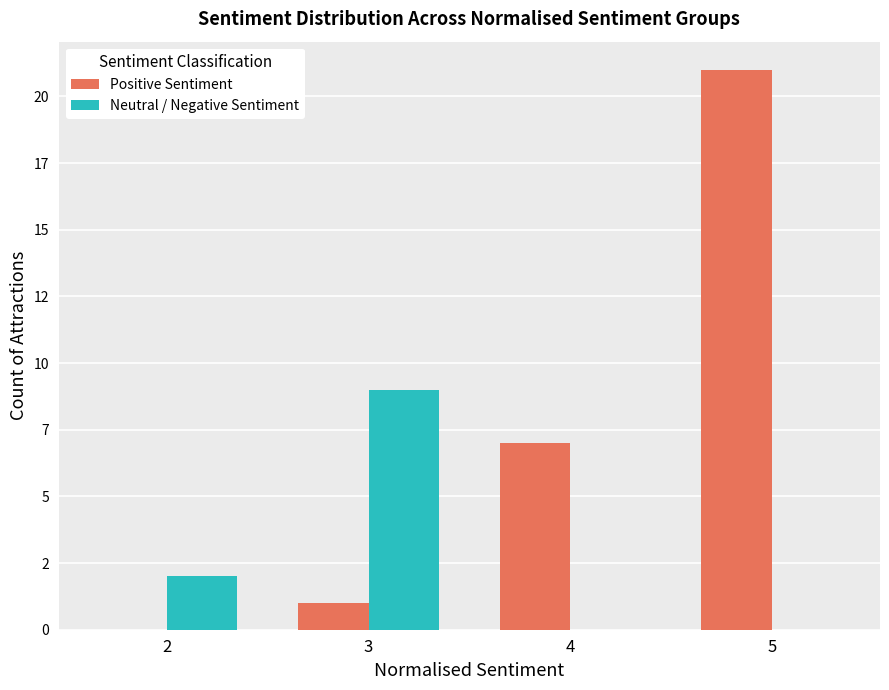

What are all the series names shown in the legend?

Positive Sentiment, Neutral / Negative Sentiment